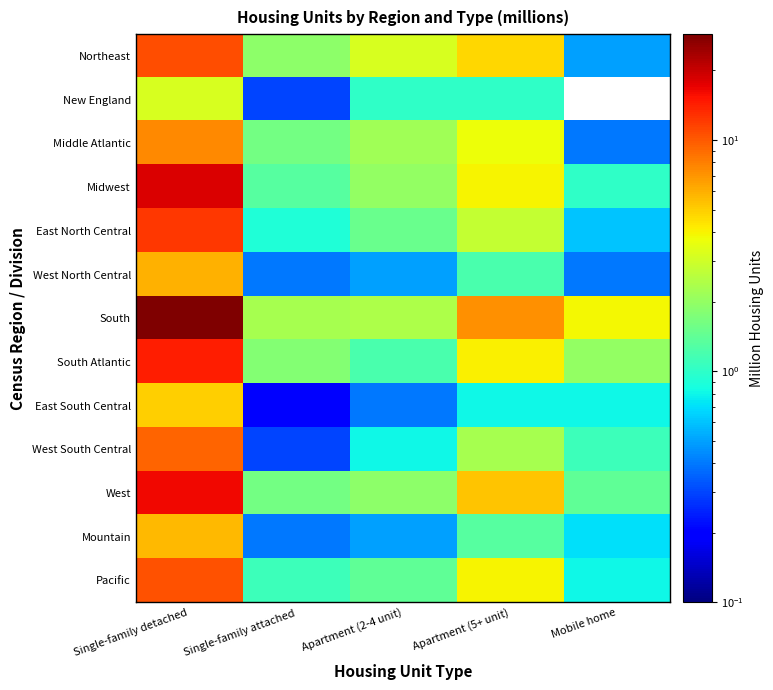

What is the minimum value for Middle Atlantic?

0.4